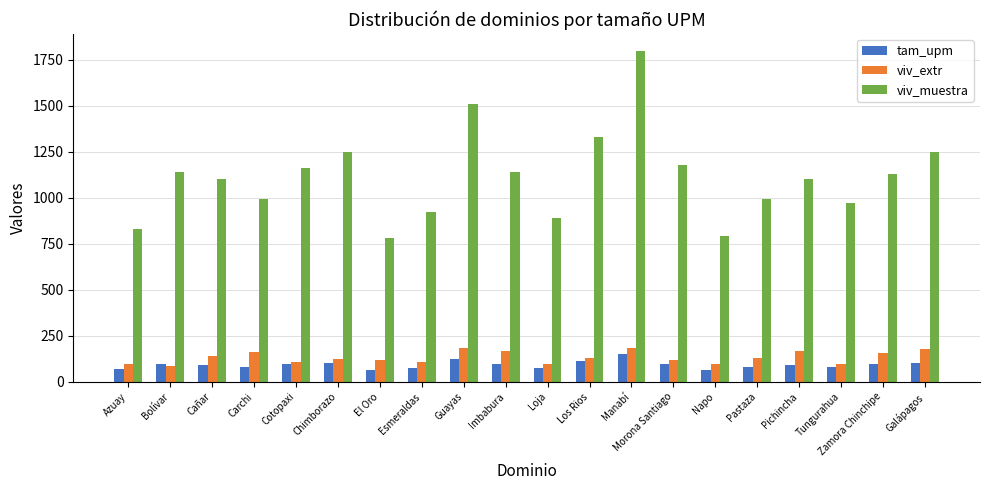

Where does the viv_extr series first go above 128?

Cañar